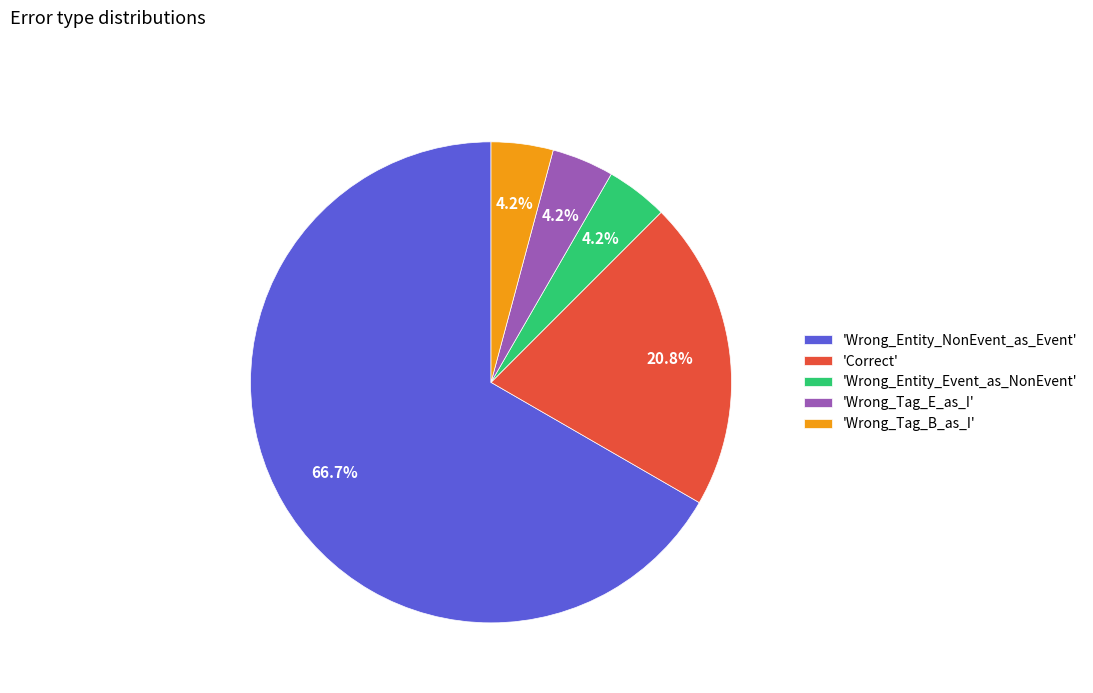

Which slice represents more than half of the pie?

'Wrong_Entity_NonEvent_as_Event'